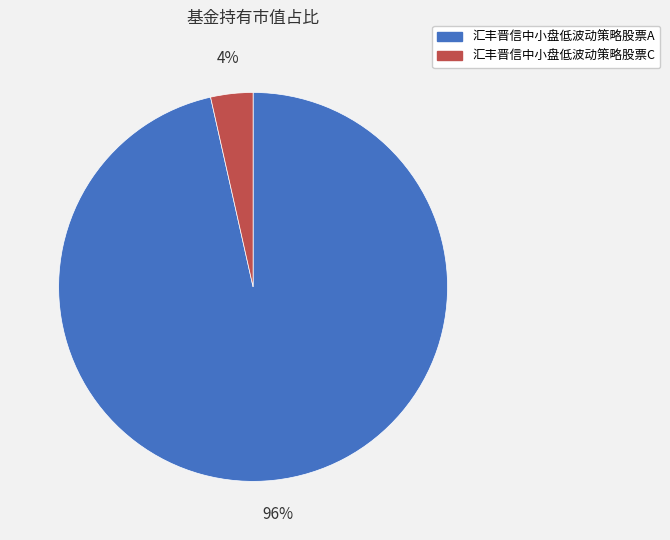

To the nearest percent, what percentage of the pie is 汇丰晋信中小盘低波动策略股票C?

4%